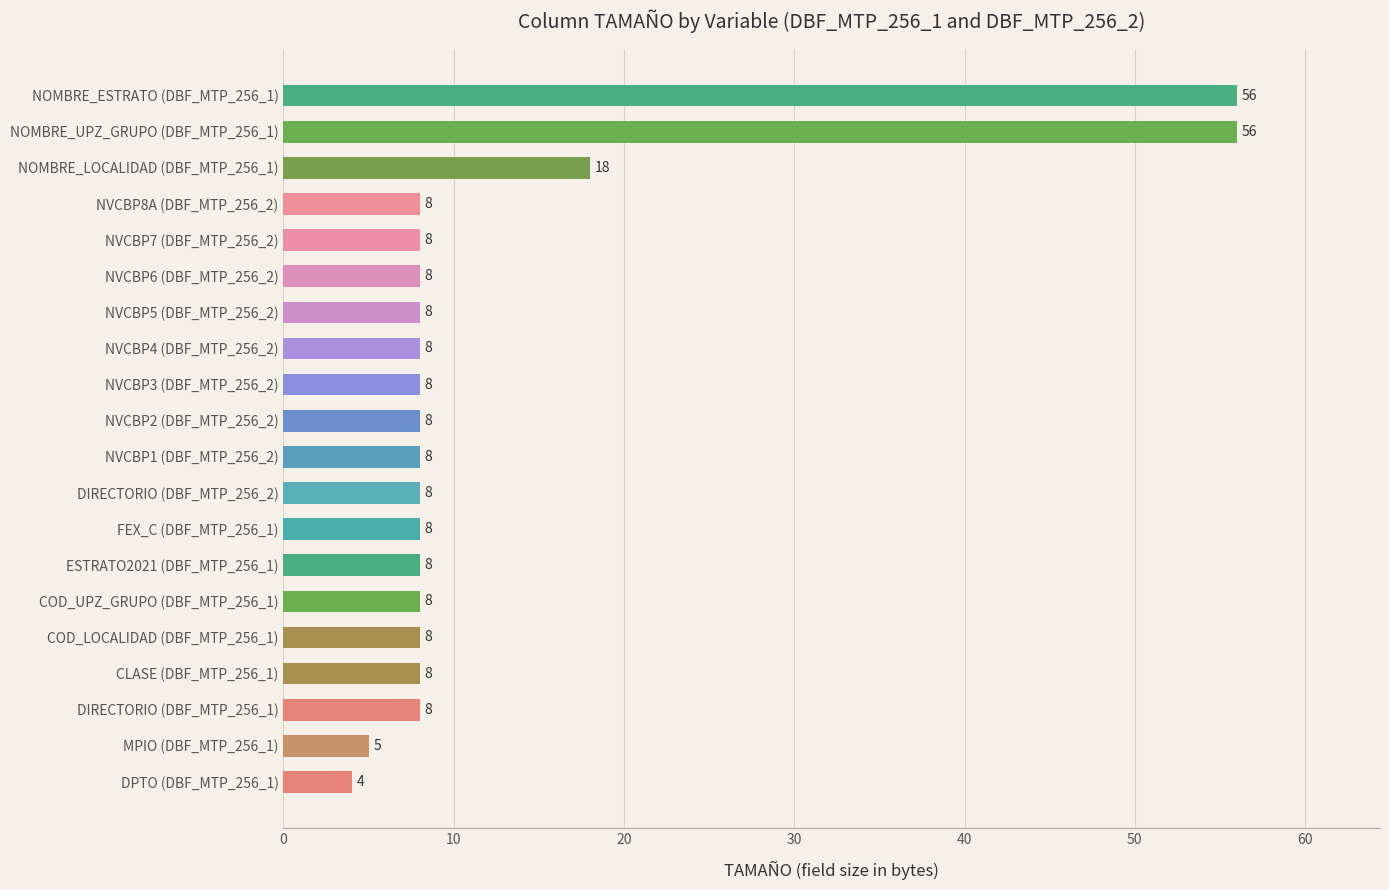

True or false: the data shows 13 at NVCBP2 (DBF_MTP_256_2).

False